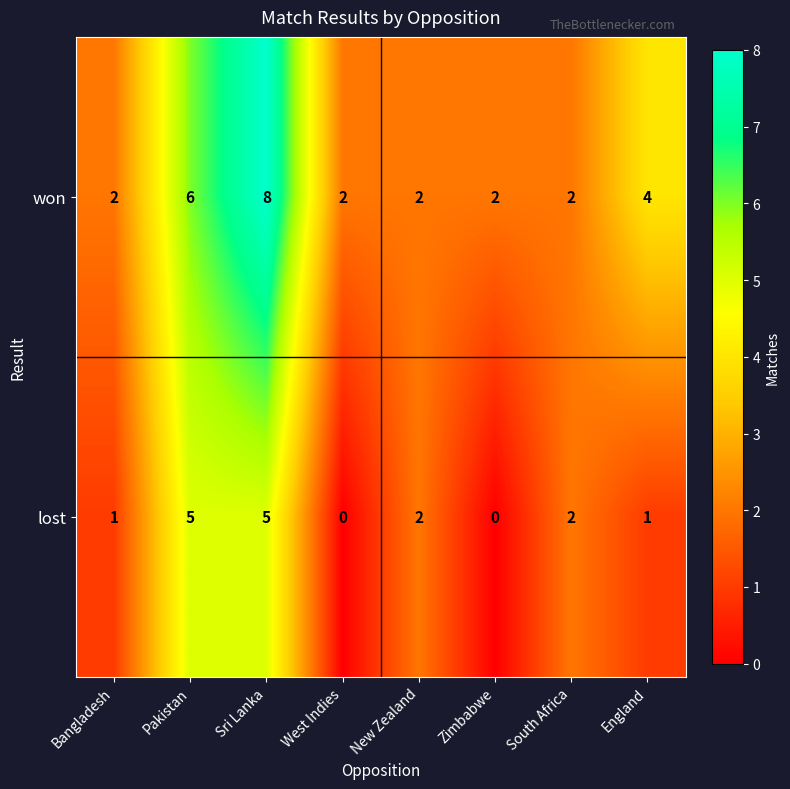

How many won values are between 2 and 6?

7